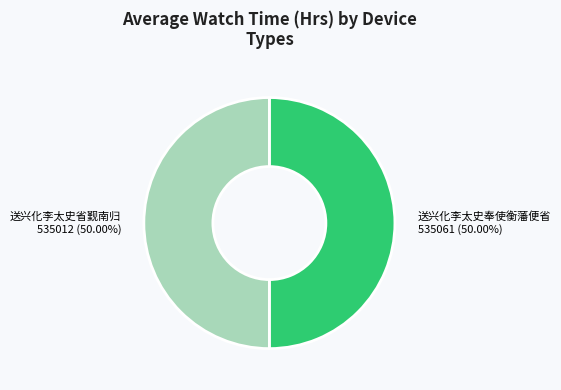

Is the sum of 送兴化李太史省觐南归 and 送兴化李太史奉使衡藩便省 greater than half?

Yes